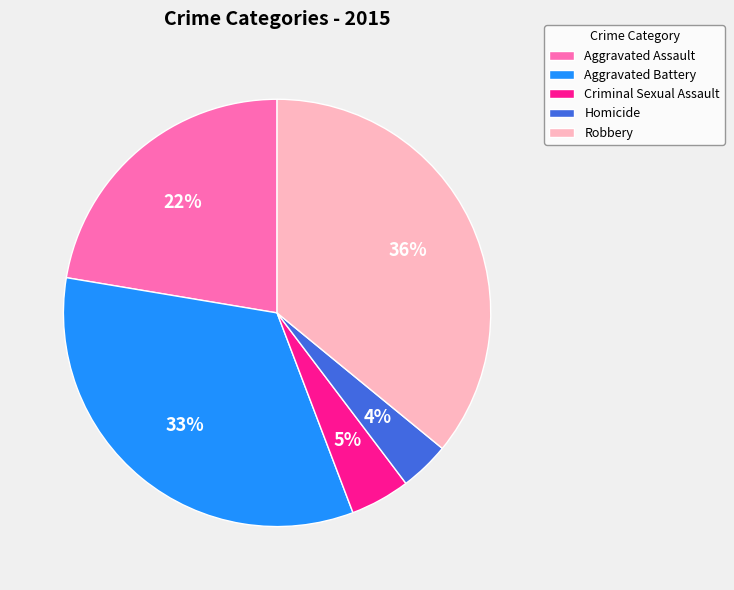

To the nearest percent, what is the difference between the largest and smallest slice percentages?

32%